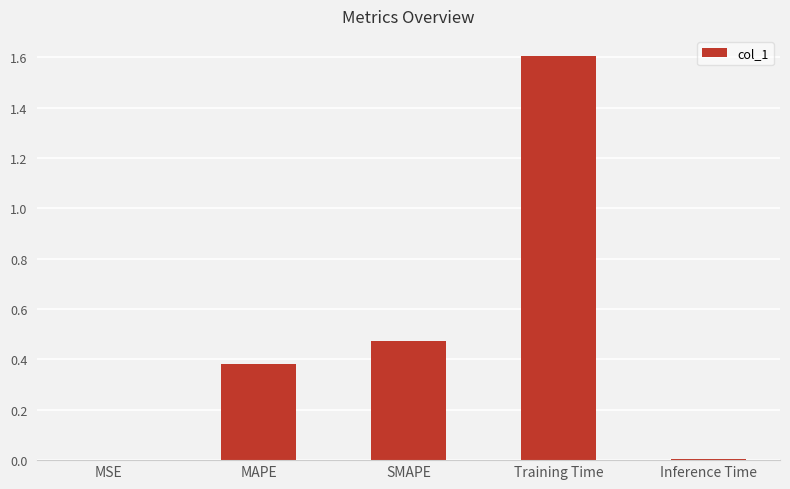

What value does the data have at Training Time?

1.6